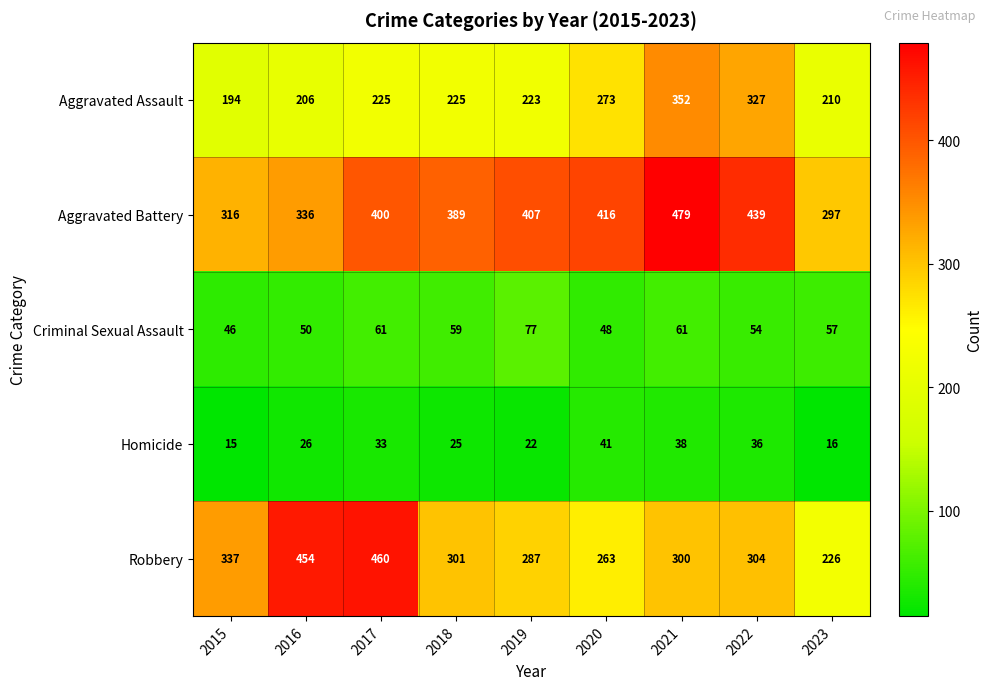

How many data points does each series have?

9